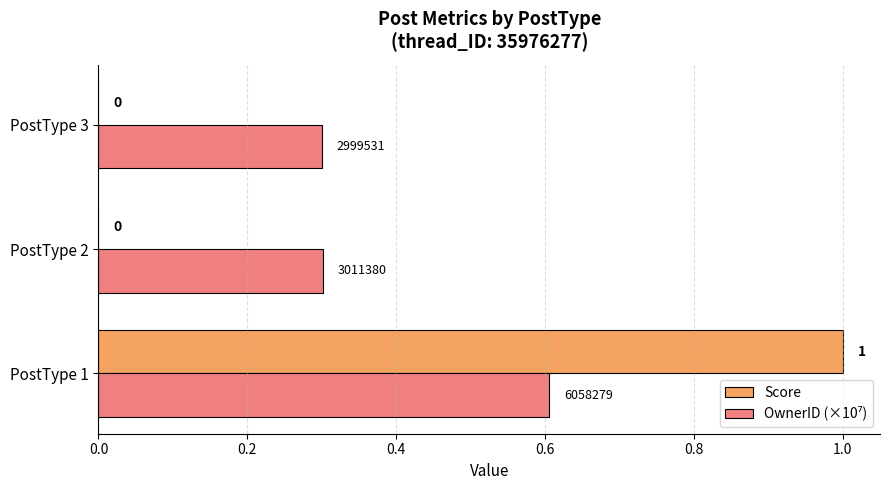

Is it true that Score equals 0.0 at PostType 3?

True